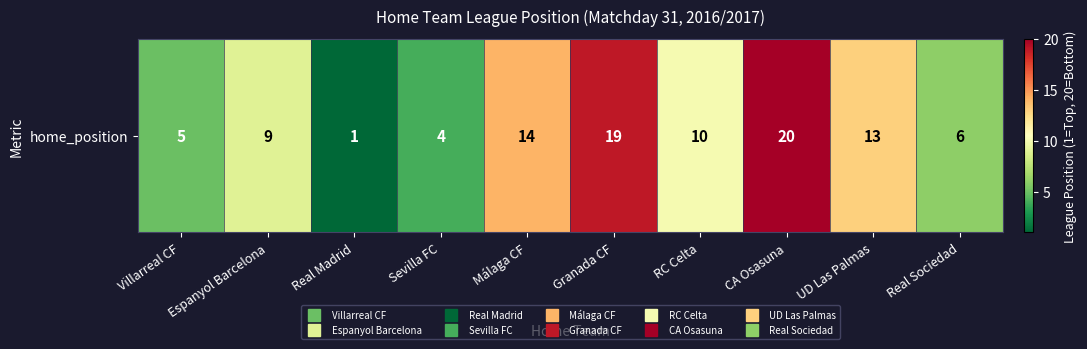

Reading left to right, list all the values displayed in this chart.

Villarreal CF=5	Espanyol Barcelona=9	Real Madrid=1	Sevilla FC=4	Málaga CF=14	Granada CF=19	RC Celta=10	CA Osasuna=20	UD Las Palmas=13	Real Sociedad=6